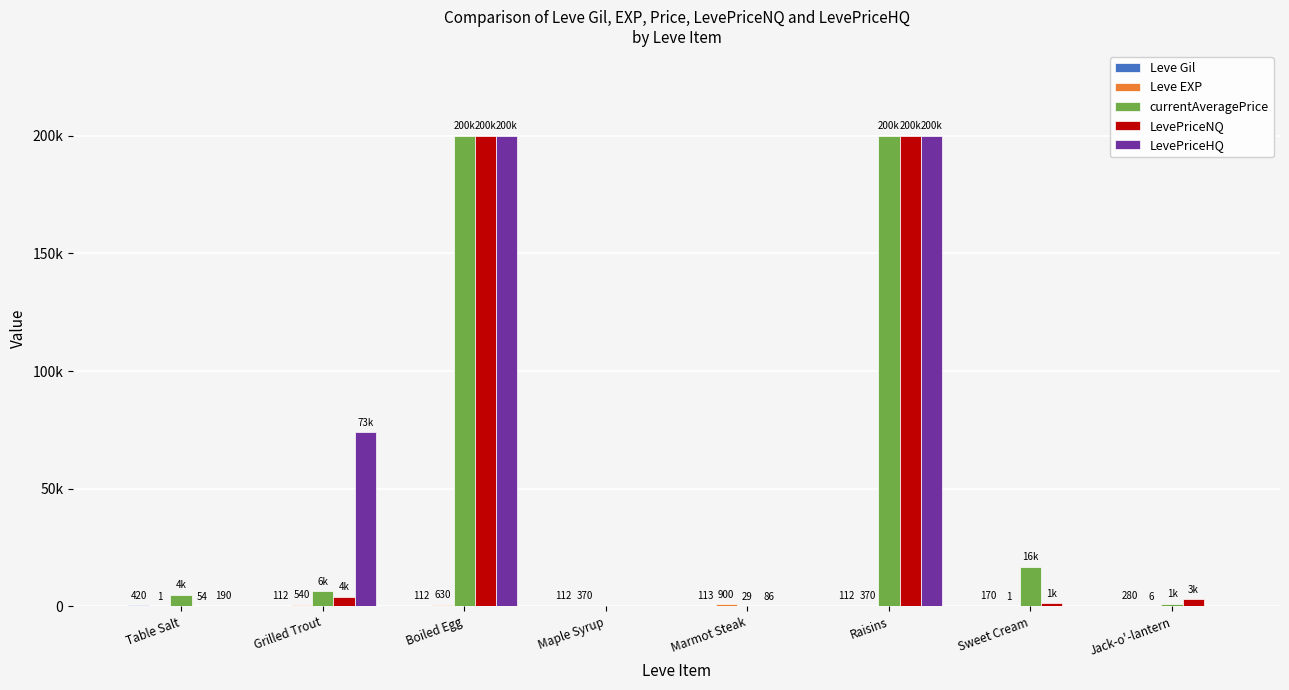

Does the chart contain stacked bars?

No